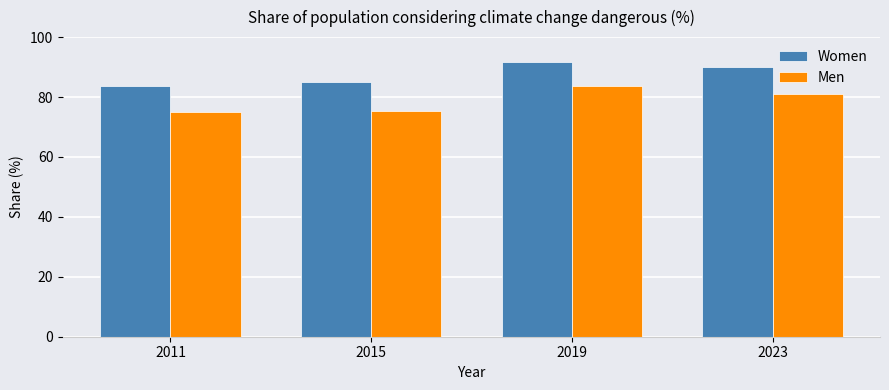

What is the average value of the Women series?

87.6